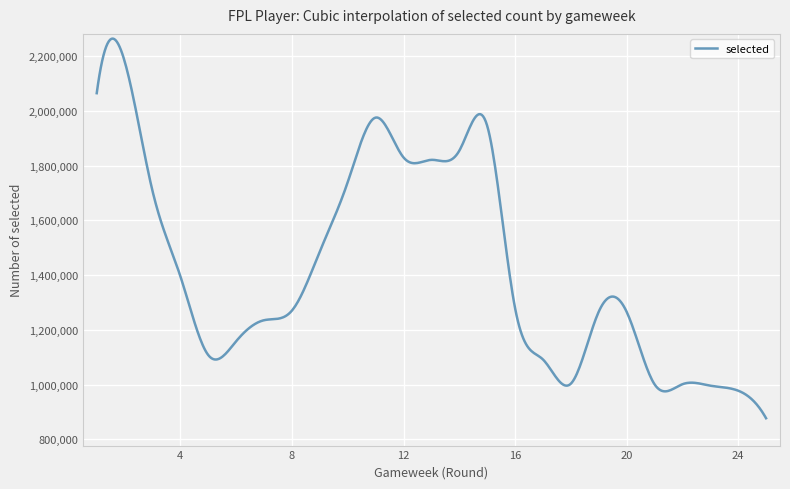

What is the greatest value displayed?

2264606.6